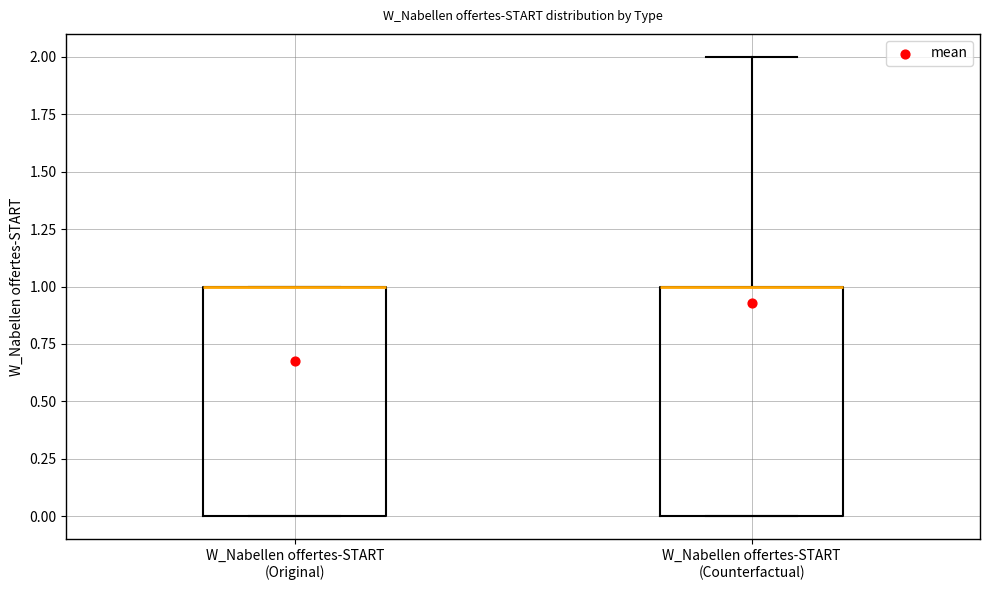

Reading left to right, transcribe this box plot: for each box, give where its median line is, the range the box spans, and where its two whiskers end, as read against the y-axis. The values are not printed on the chart, so give them approximately, as read against the axis.

W_Nabellen offertes-START (Original): median 1 (drawn on the box's upper edge), box 0 to 1, whiskers 0 to 1
W_Nabellen offertes-START (Counterfactual): median 1 (drawn on the box's upper edge), box 0 to 1, whiskers 0 to 2